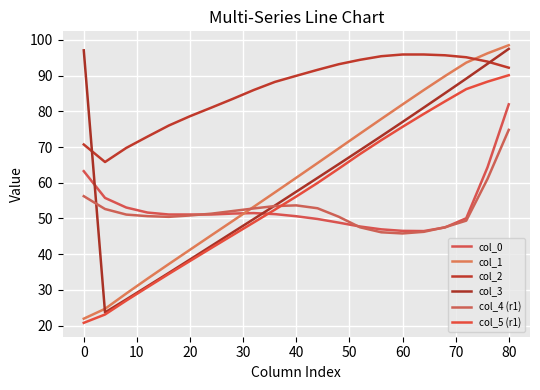

After their last crossing, which series has the higher values: col_0 or col_5 (r1)?

col_5 (r1)